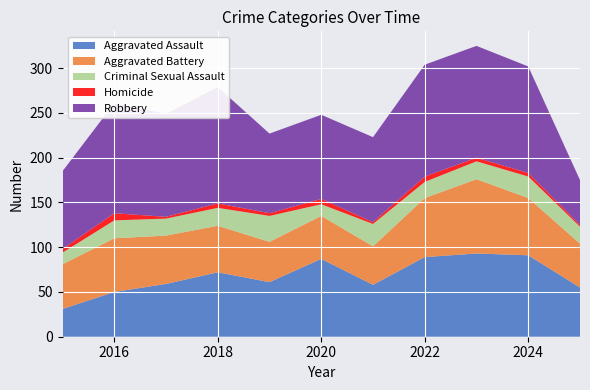

Reading right to left, list all the values displayed in this chart.

Aggravated Assault: 2025=55	2024=91	2023=93	2022=89	2021=58	2020=87	2019=61	2018=72	2017=59	2016=50	2015=31
Aggravated Battery: 2025=49	2024=64	2023=83	2022=66	2021=43	2020=48	2019=45	2018=52	2017=54	2016=60	2015=50
Criminal Sexual Assault: 2025=19	2024=24	2023=20	2022=18	2021=25	2020=13	2019=29	2018=20	2017=19	2016=20	2015=13
Homicide: 2025=2	2024=4	2023=4	2022=6	2021=2	2020=6	2019=3	2018=5	2017=2	2016=8	2015=4
Robbery: 2025=50	2024=119	2023=125	2022=125	2021=95	2020=94	2019=89	2018=130	2017=115	2016=123	2015=87